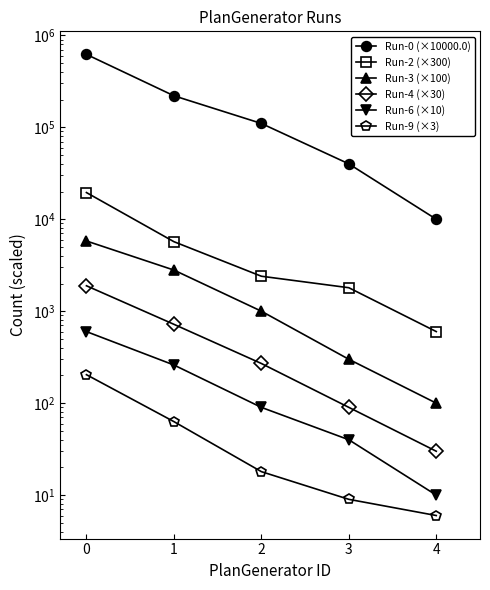

Reading right to left, what are all the values shown in this chart?

Run-0 (×10000.0): 4=10000	3=40000	2=110000	1=220000	0=620000
Run-2 (×300): 4=600	3=1800	2=2400	1=5700	0=19500
Run-3 (×100): 4=100	3=300	2=1000	1=2800	0=5800
Run-4 (×30): 4=30	3=90	2=270	1=720	0=1890
Run-6 (×10): 4=10	3=40	2=90	1=260	0=600
Run-9 (×3): 4=6	3=9	2=18	1=63	0=204